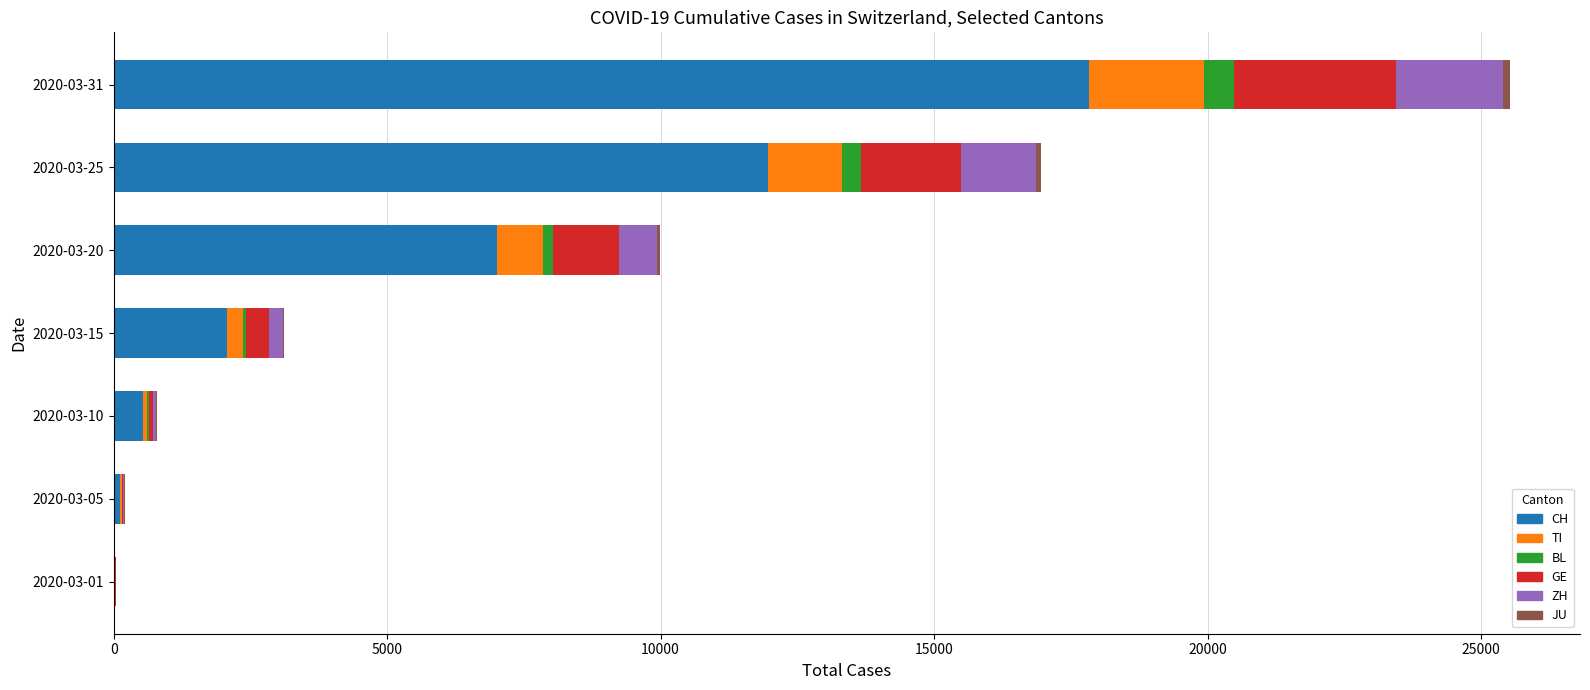

What is the maximum value for CH?

17837